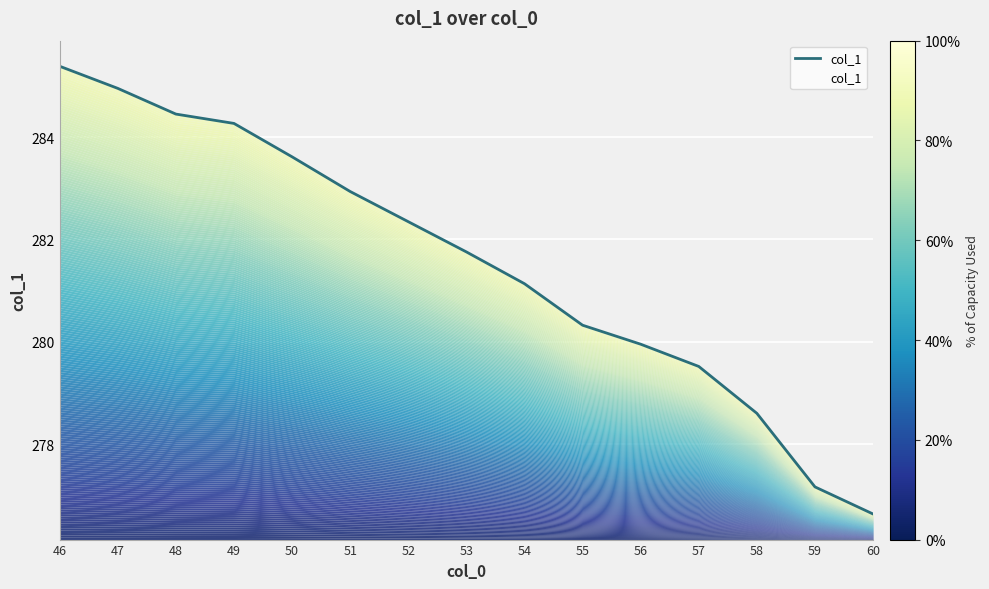

What is the sum of all values?

4223.0